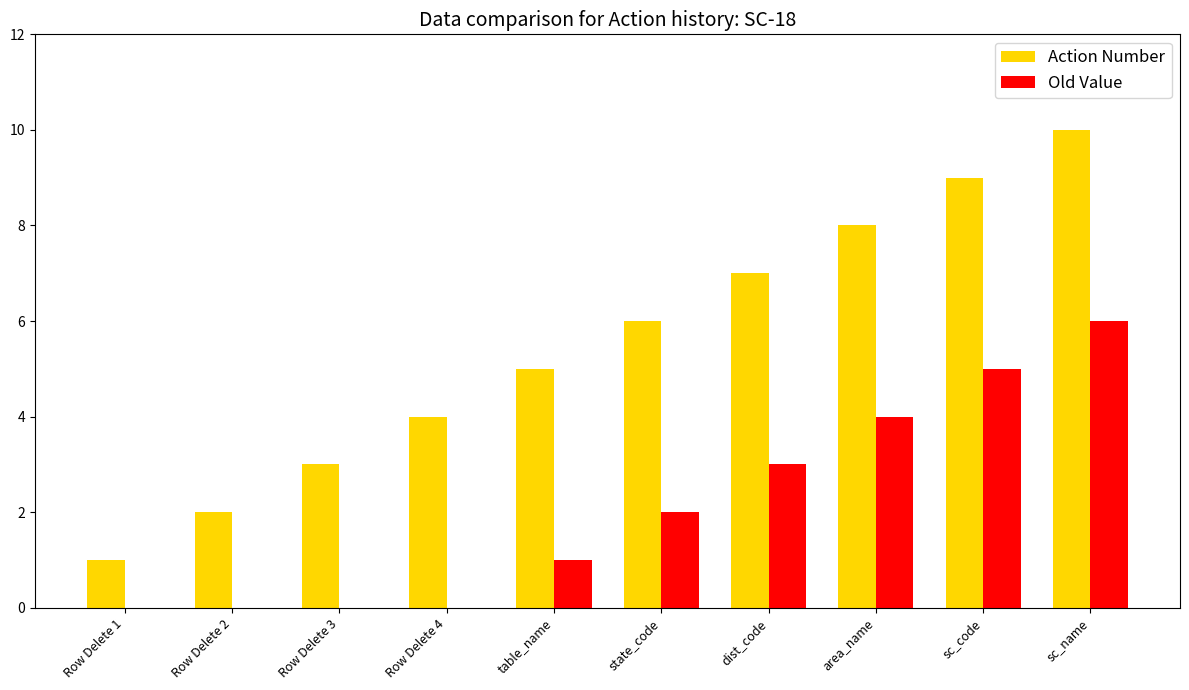

Reading left to right, list all the values displayed in this chart.

Action Number: Row Delete 1=1	Row Delete 2=2	Row Delete 3=3	Row Delete 4=4	table_name=5	state_code=6	dist_code=7	area_name=8	sc_code=9	sc_name=10
Old Value: Row Delete 1=0	Row Delete 2=0	Row Delete 3=0	Row Delete 4=0	table_name=1	state_code=2	dist_code=3	area_name=4	sc_code=5	sc_name=6